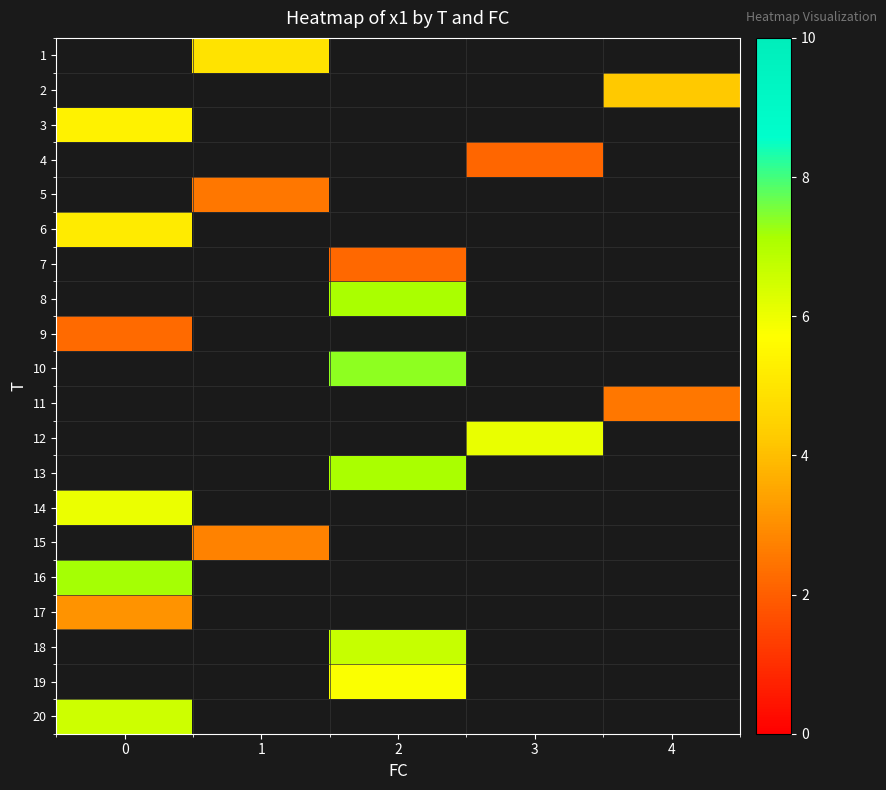

Rank the categories by 1 value from lowest to highest.

0, 1, 2, 3, 4